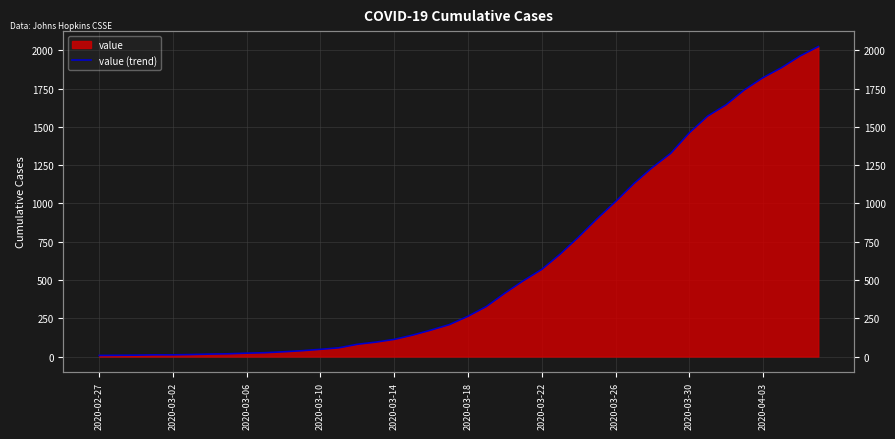

What is the sum of all values?

24361